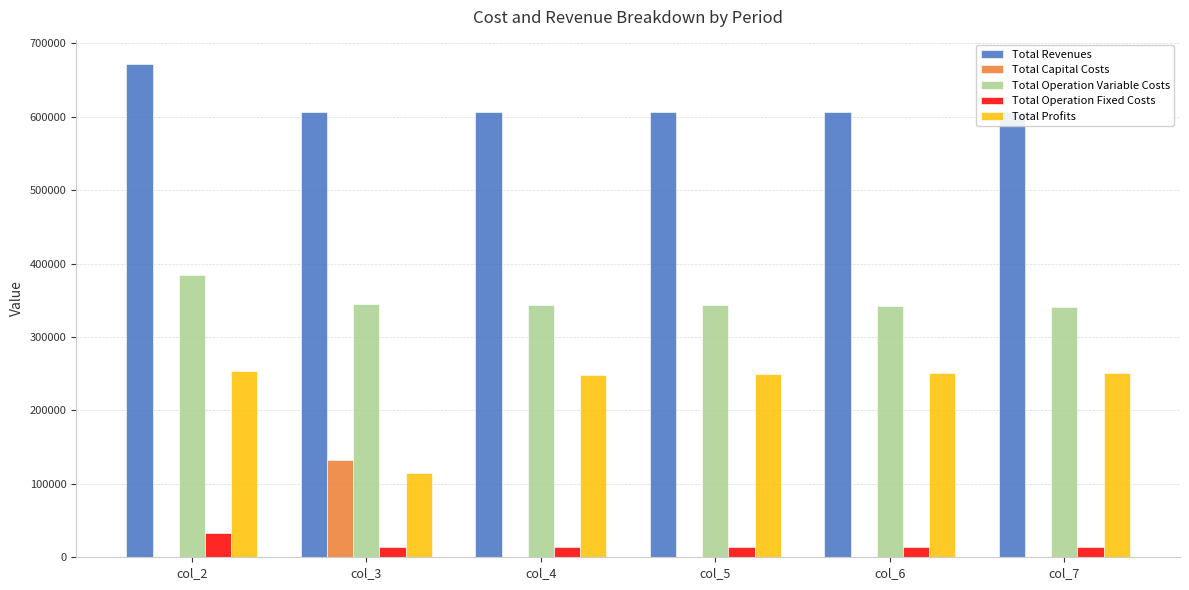

Is it true that Total Operation Variable Costs equals 384466.3 at col_2?

True